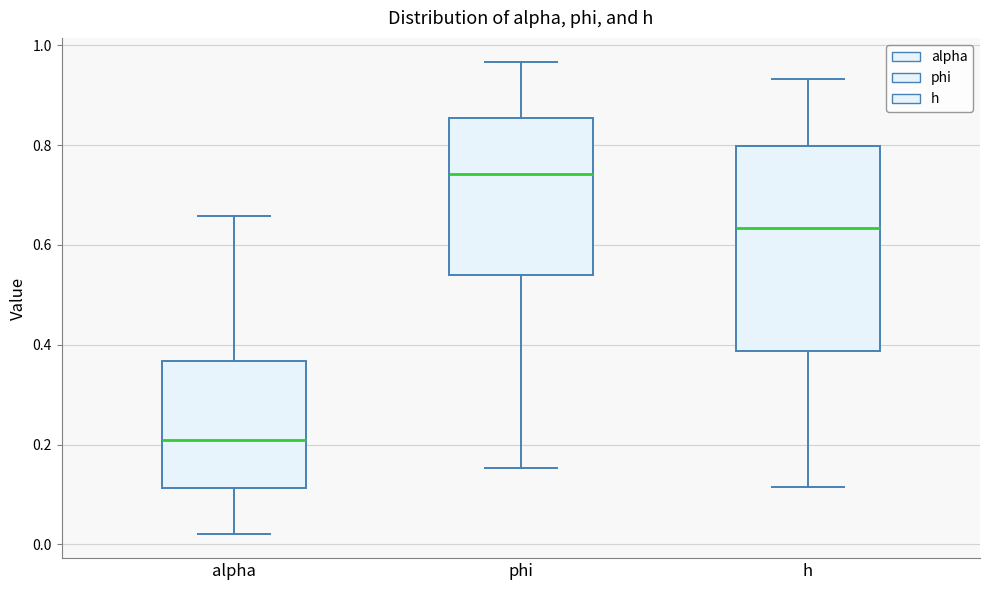

Where does the median line of the box for phi sit on the y-axis? The values are not printed on the chart, so give them approximately, as read against the axis.

0.74